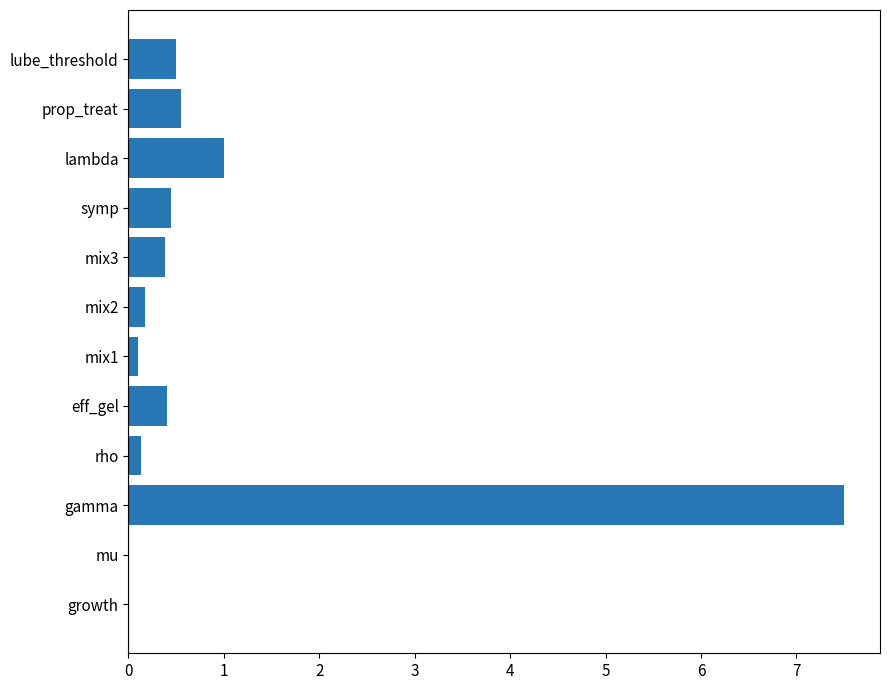

What is the sum of the values at lambda and prop_treat?

1.6